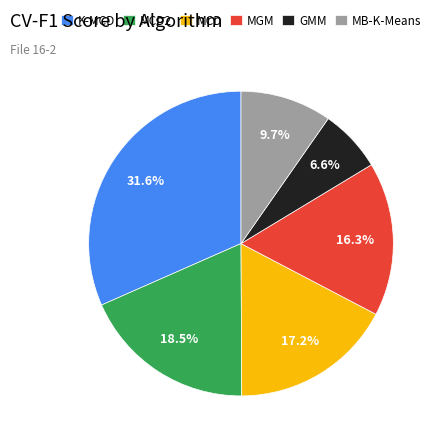

Does any single category account for the majority?

No